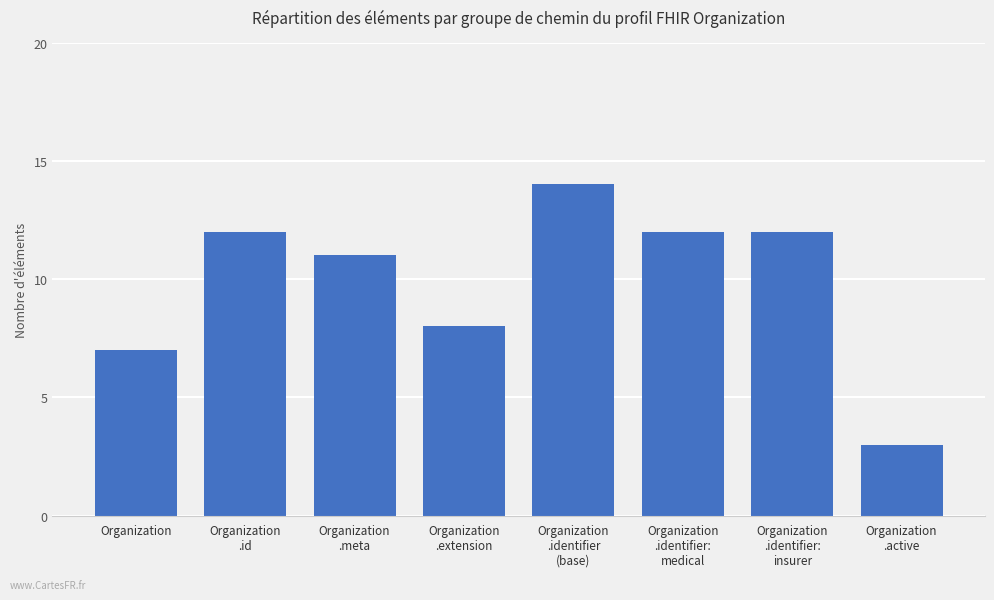

The chart shows a value of 8 at Organization
.extension. True or false?

True